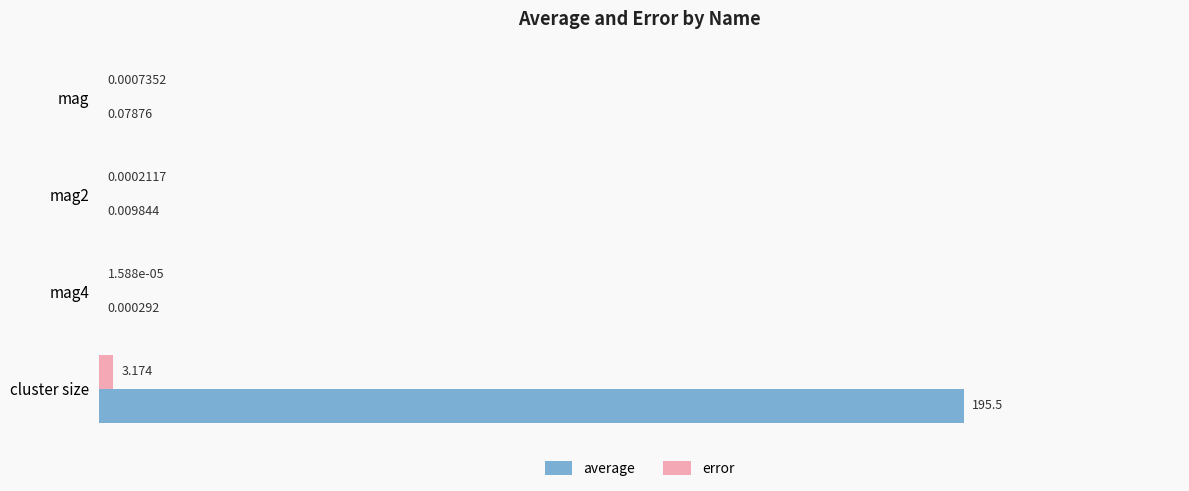

At which label is error closest to 1?

mag